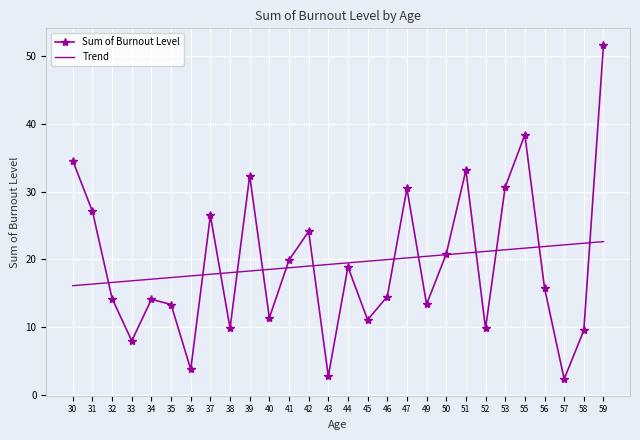

What is the difference between the Trend values at 52 and 45?

1.4